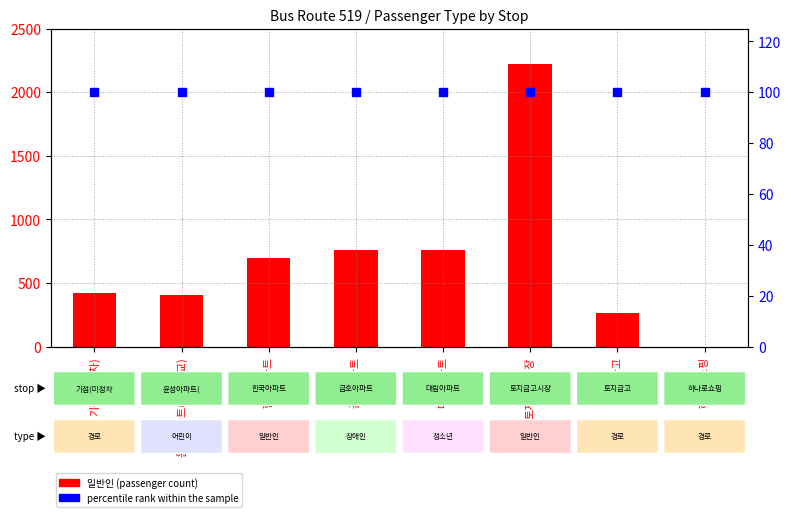

Which series has the widest spread of Y values?

일반인